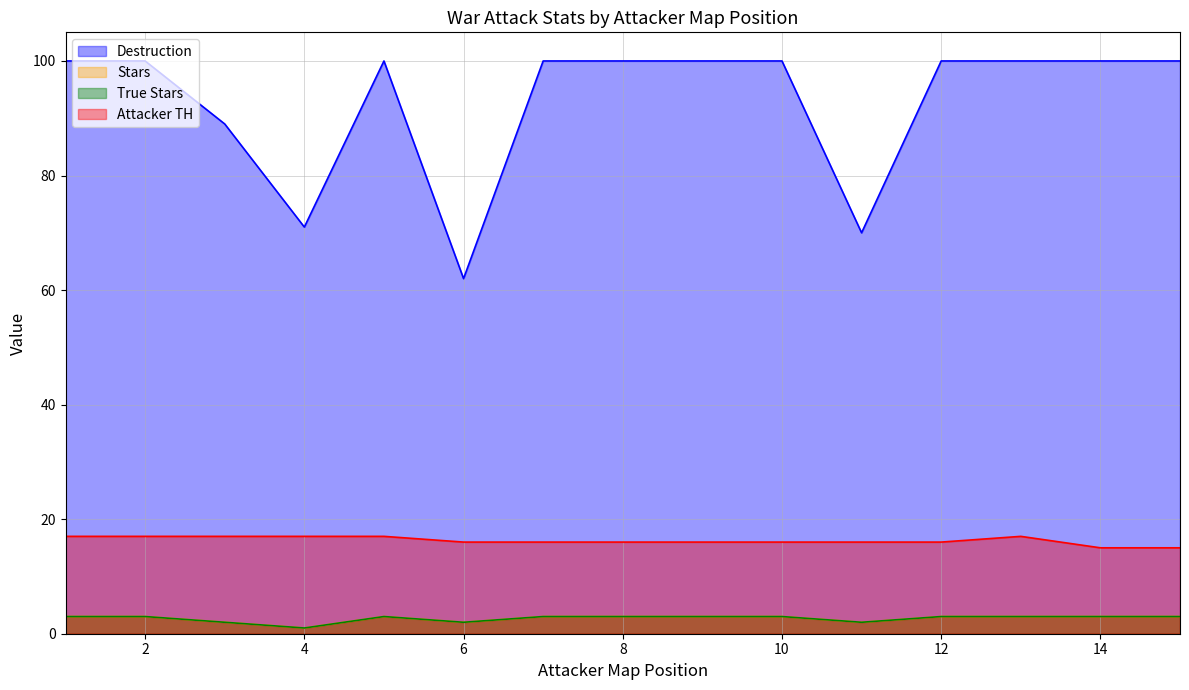

What is the difference between the highest and lowest values at 11?

68